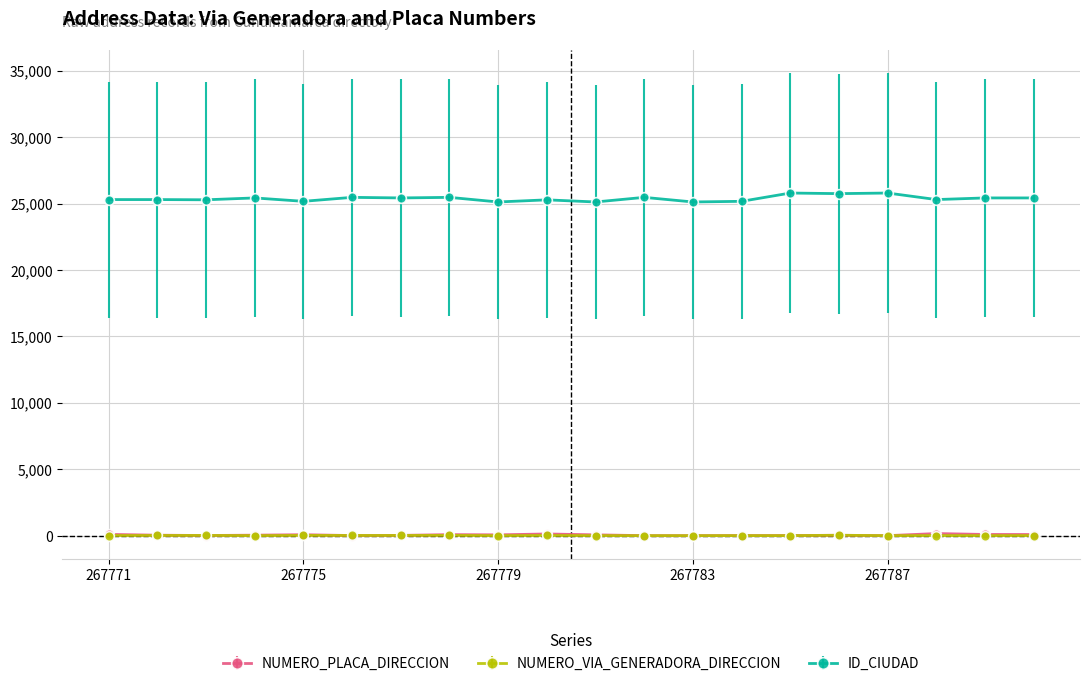

Which series has the widest spread of values?

ID_CIUDAD